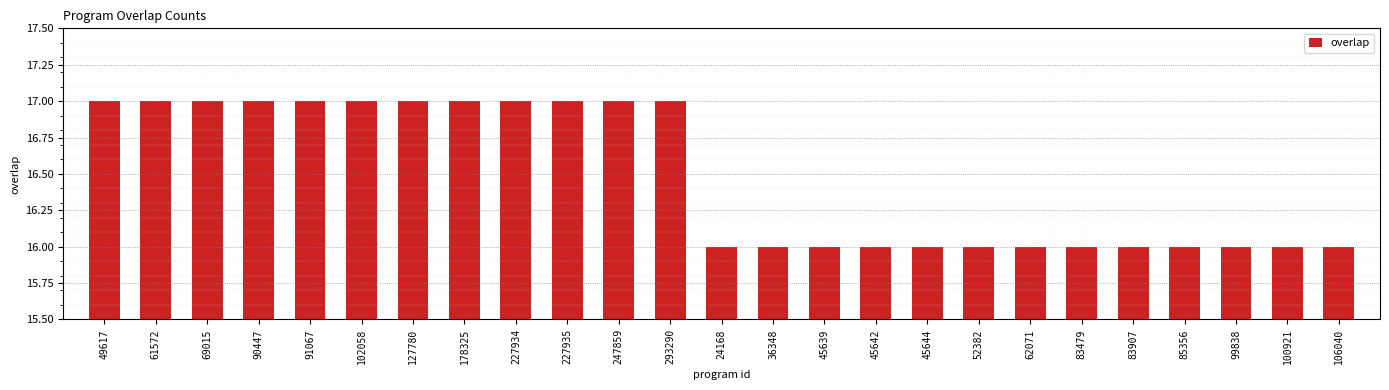

Are the bars grouped side by side (vs. stacked)?

No